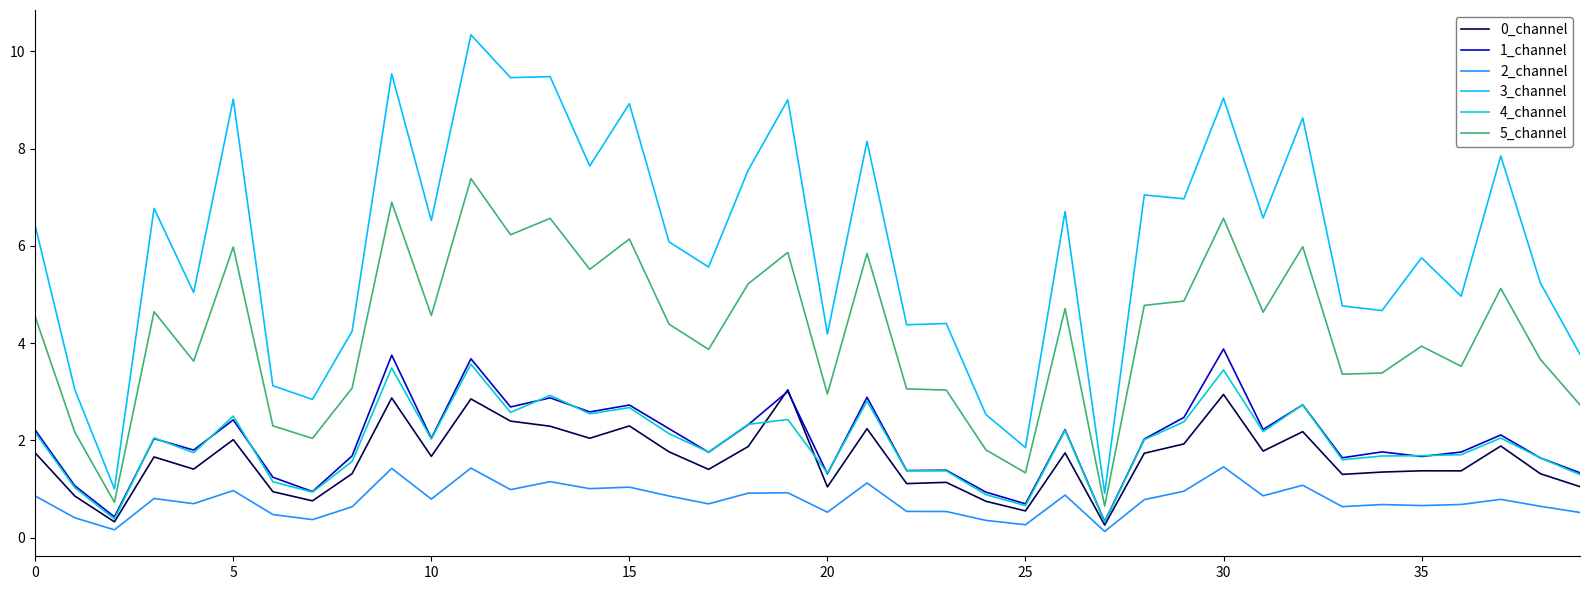

Which series has the largest total across all categories?

3_channel